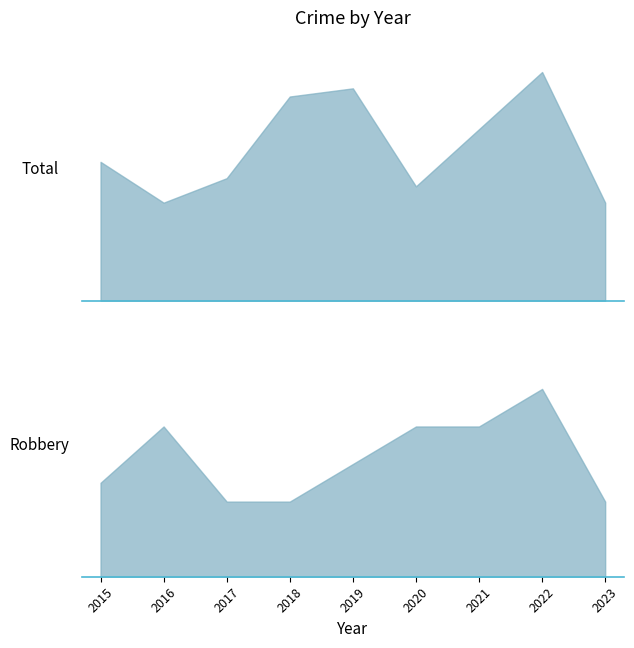

What is the difference between the second highest and minimum values in the Robbery series?

4